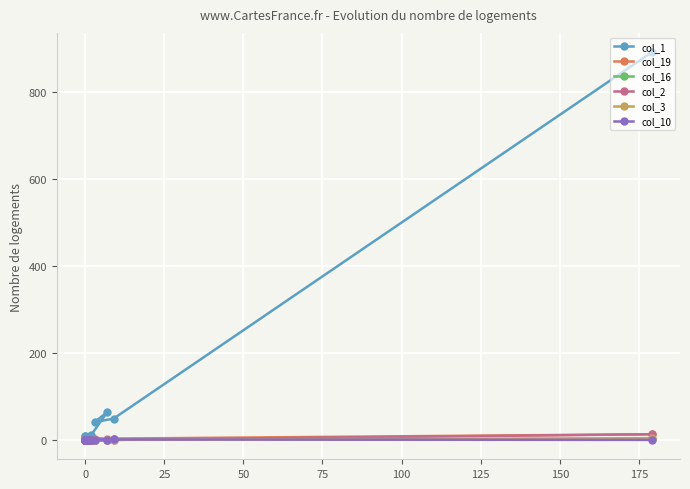

At how many categories does at least one series exceed 41?

3